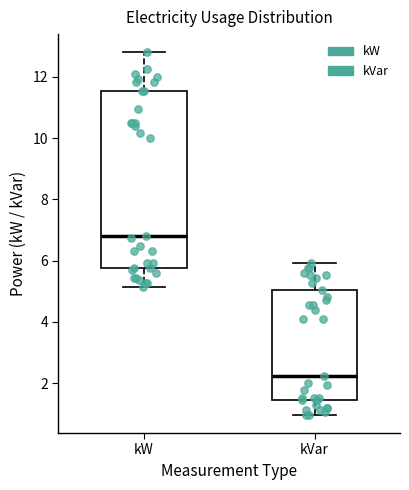

Which box is the tallest, from its lower edge to its upper edge?

kW